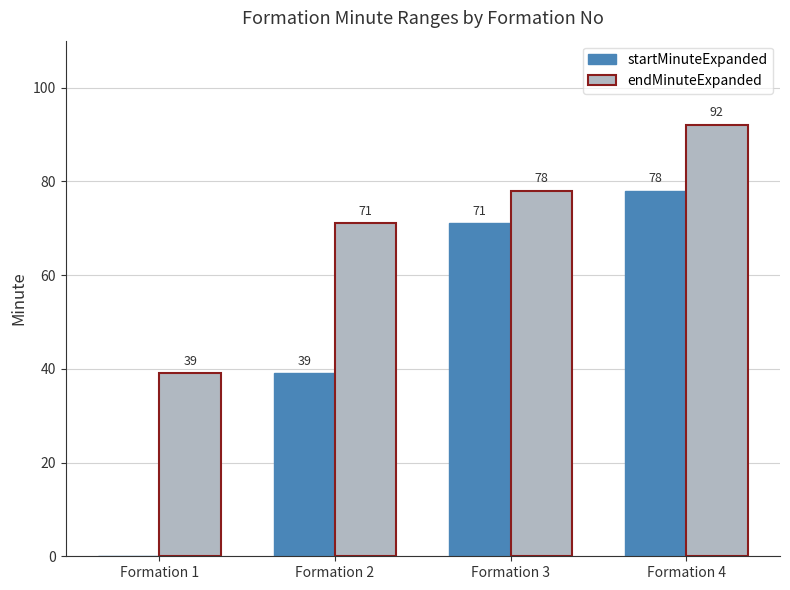

The value of endMinuteExpanded at Formation 4 is 92. True or false?

True